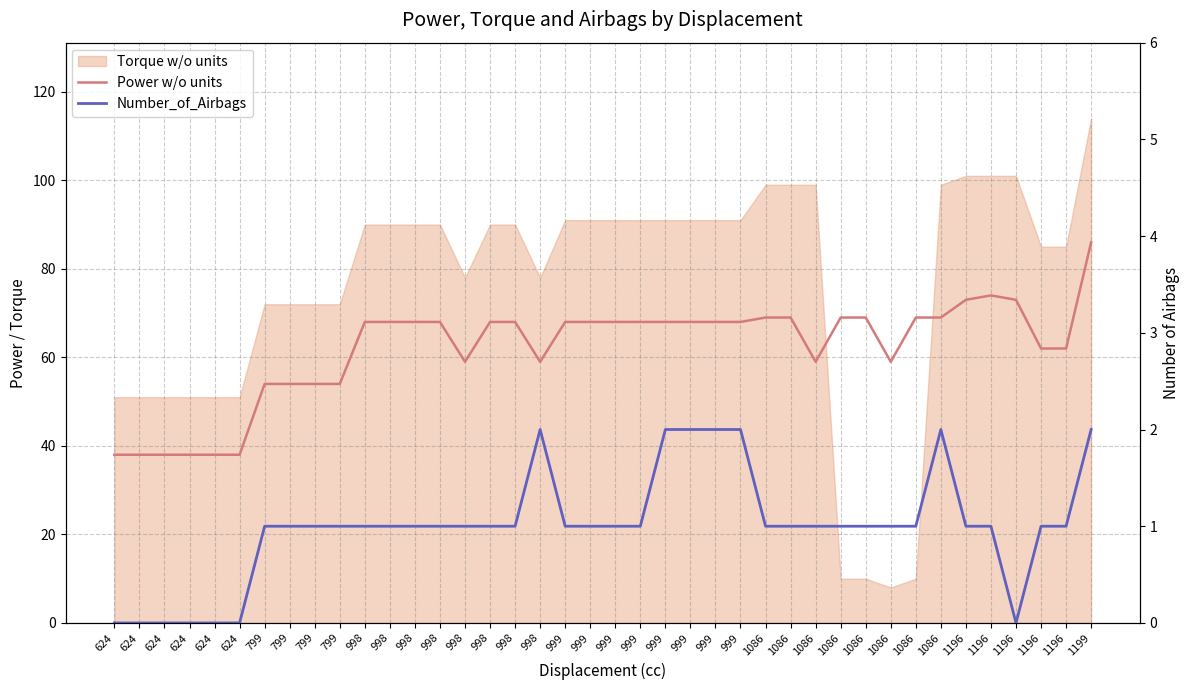

Does the chart display data point markers on the line(s)?

No